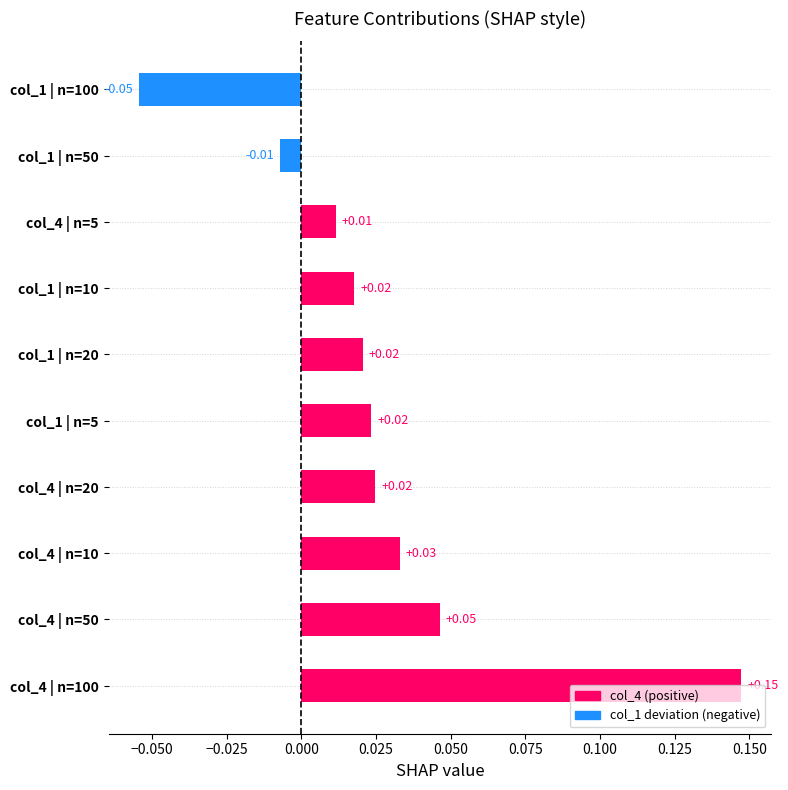

What is the sum of all values?

0.3